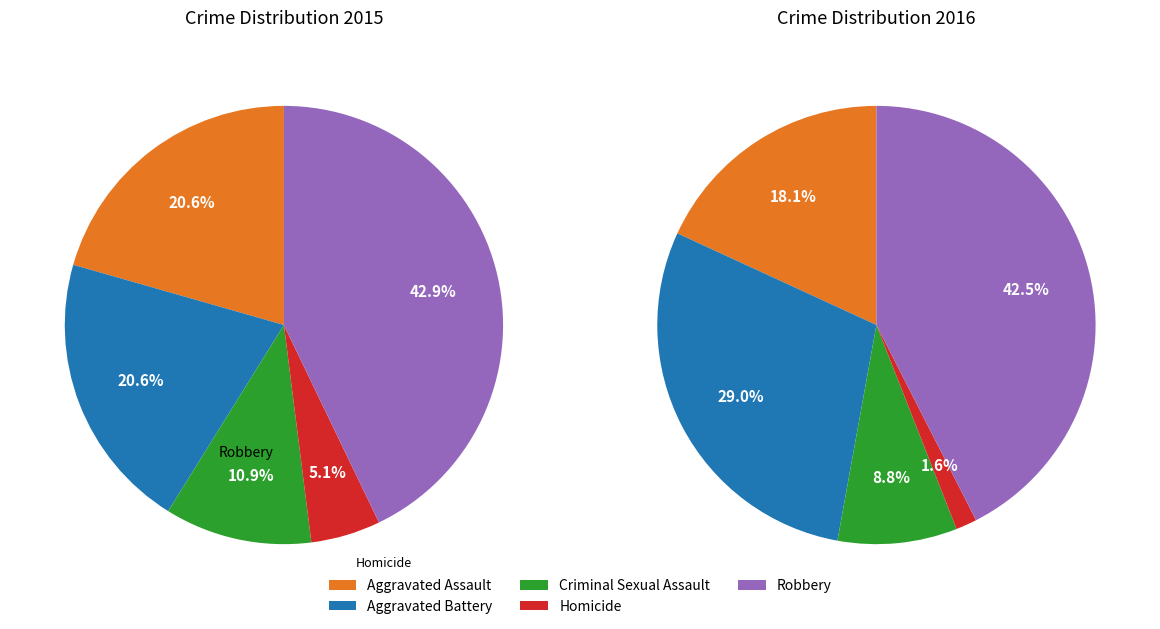

Does Aggravated Assault represent more than half of the total?

No